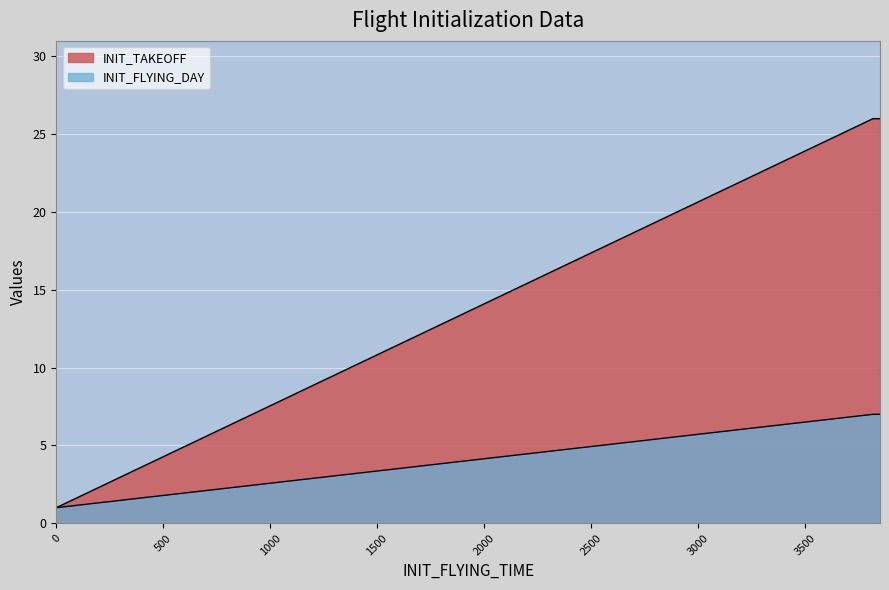

How many data points does each series have?

5